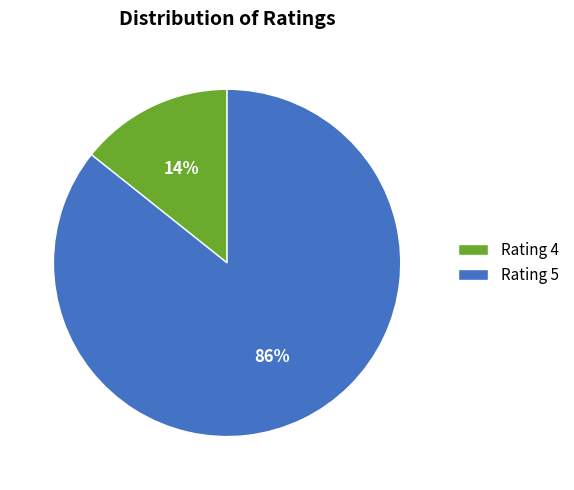

Is there any slice that represents more than half of the pie?

Yes